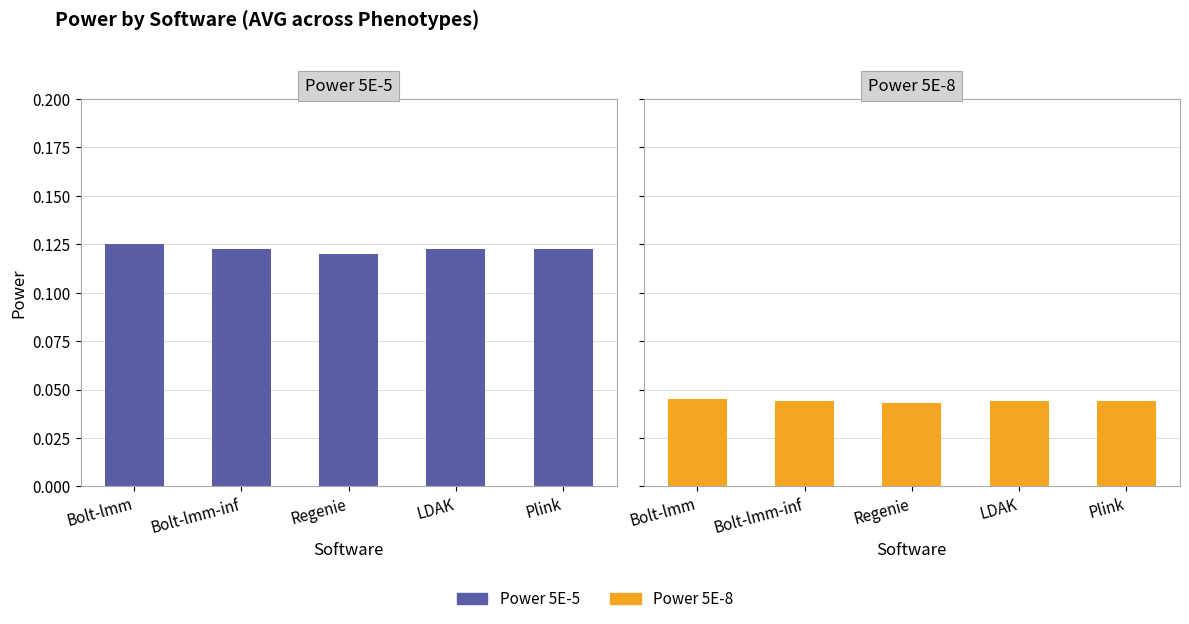

At which category does the chart reach its peak across all series?

Bolt-lmm